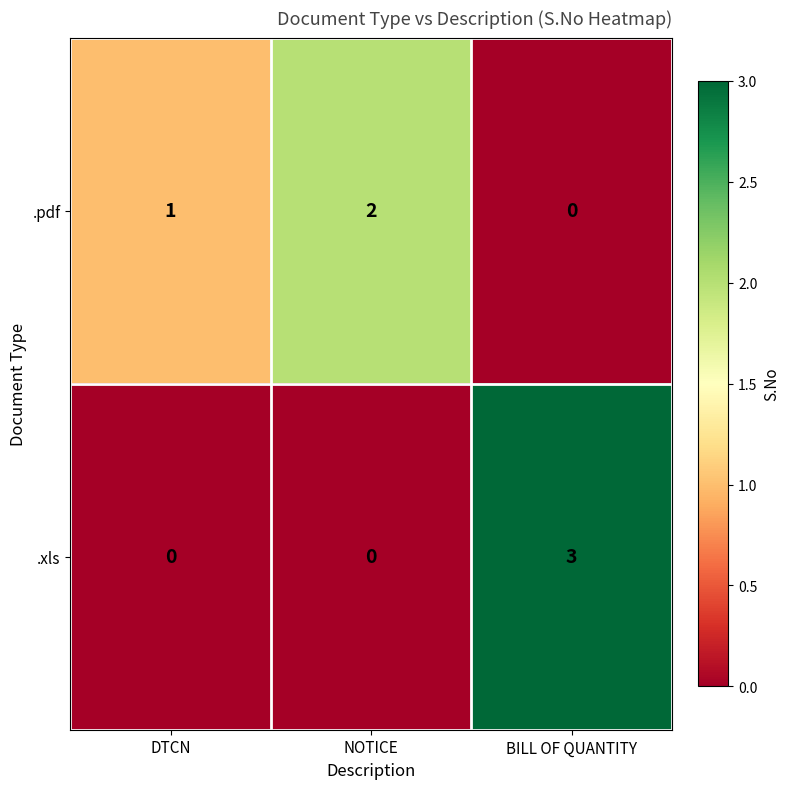

Between NOTICE and BILL OF QUANTITY, which series saw the biggest shift?

.xls